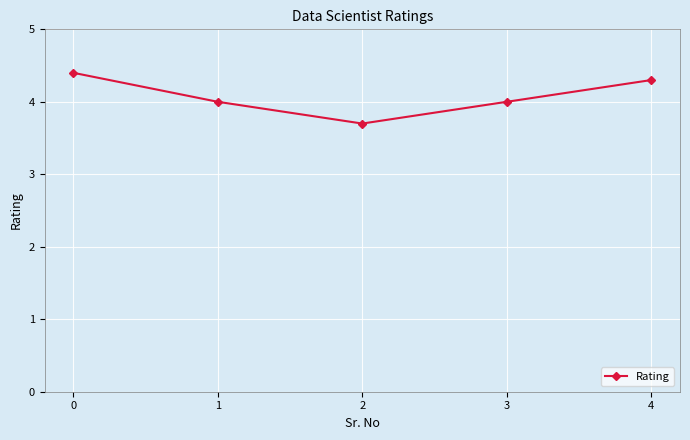

The value at 1 is 1.0. True or false?

False